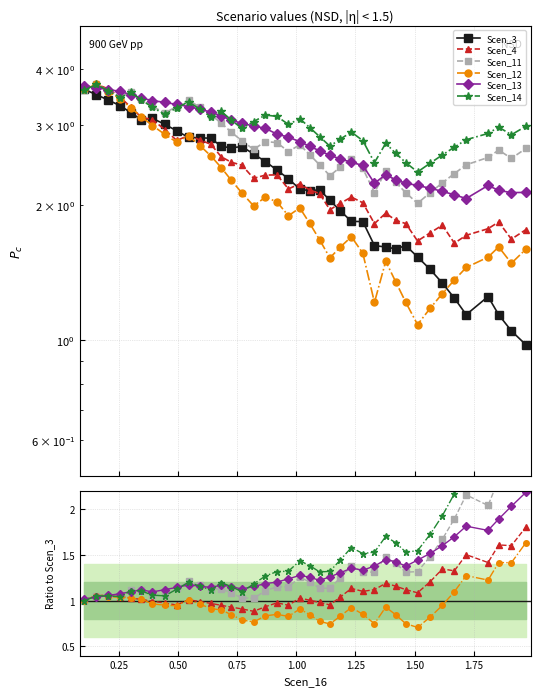

What are all the series names shown in the legend?

Scen_3, Scen_4, Scen_11, Scen_12, Scen_13, Scen_14